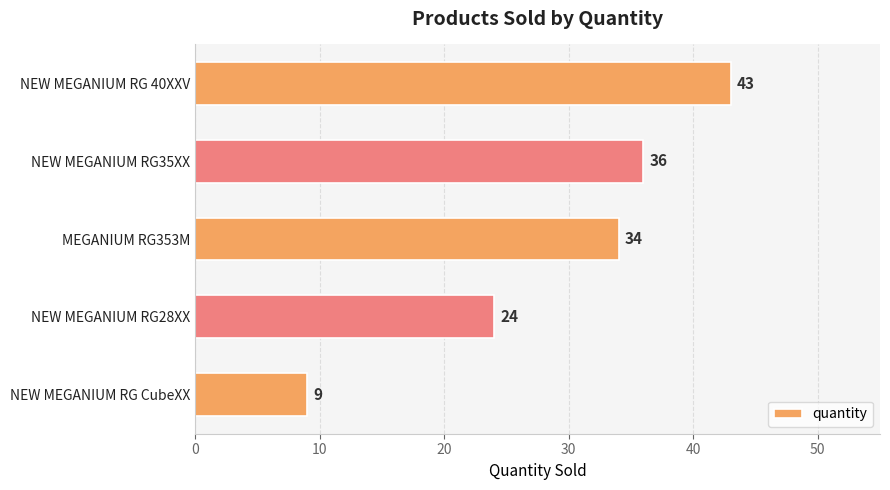

What is the value of the 2nd bar from the top?

36